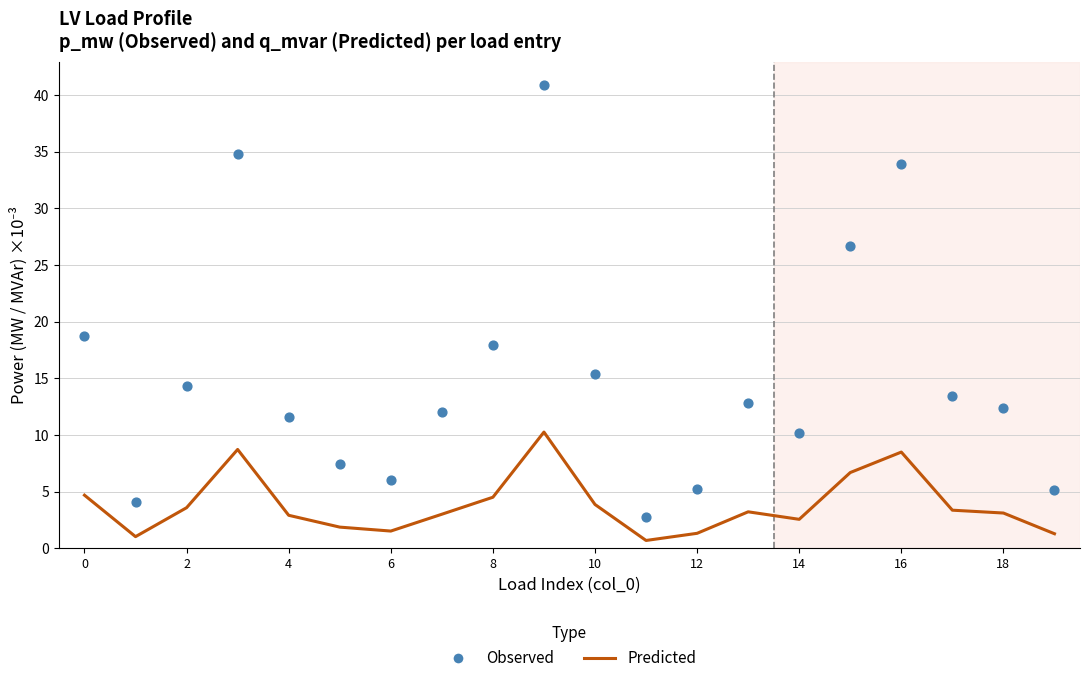

What are all the series names shown in the legend?

Predicted, Observed